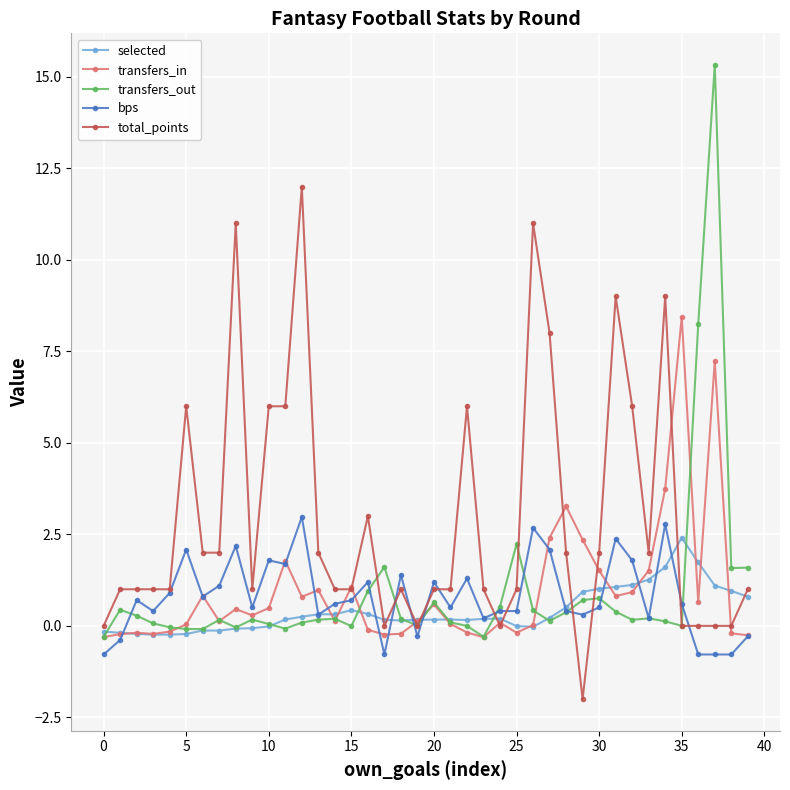

Which series ends up on top after the final intersection of total_points and transfers_out?

transfers_out